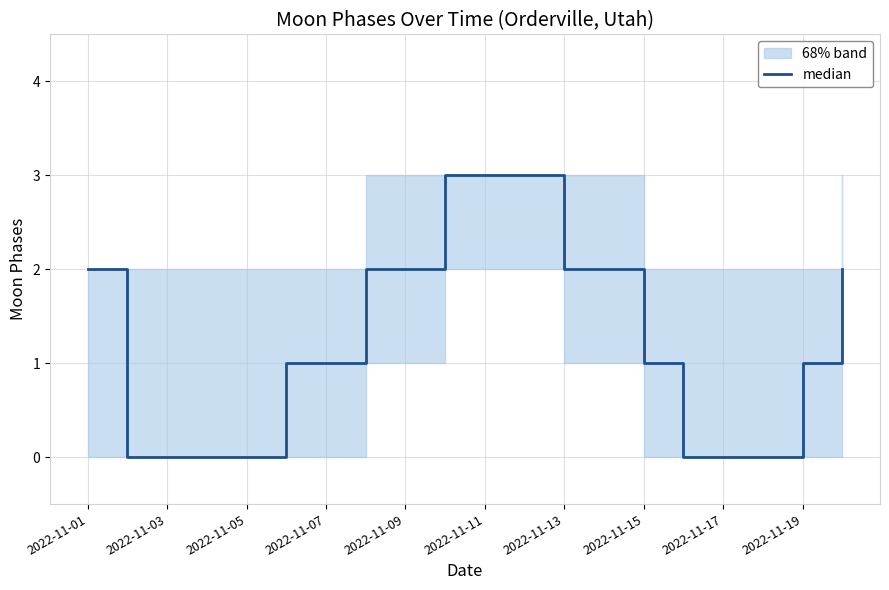

True or false: the data shows 0 at 2022-11-03.

True